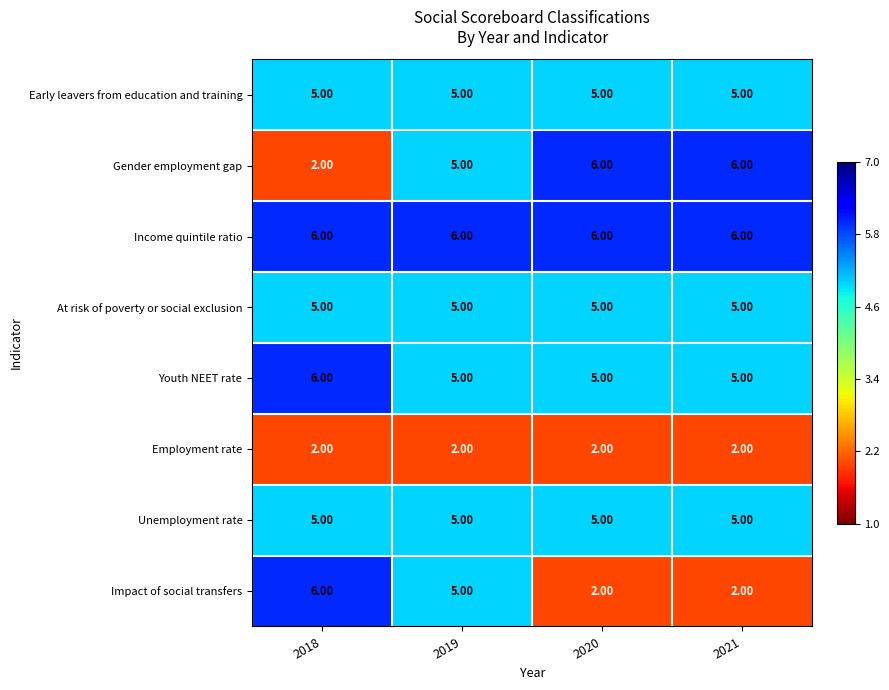

What is the difference between the maximum and second lowest values in the Impact of social transfers series?

4